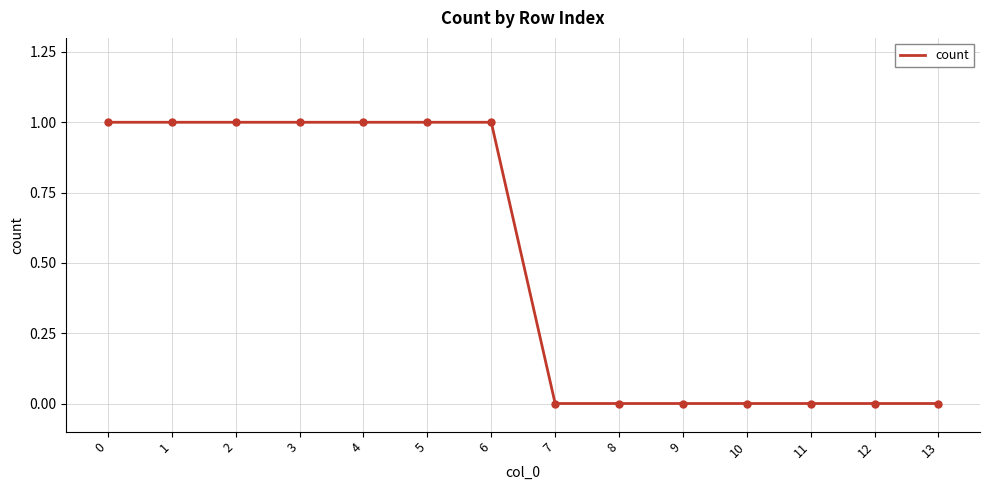

The value at 7 is 0. True or false?

True